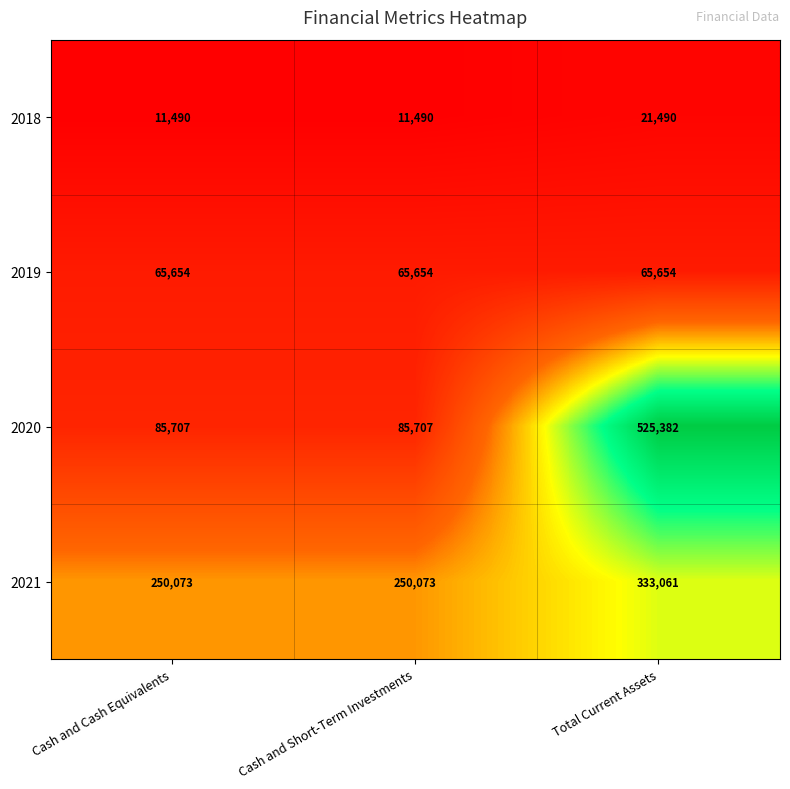

Which category has the highest value across all series?

Total Current Assets